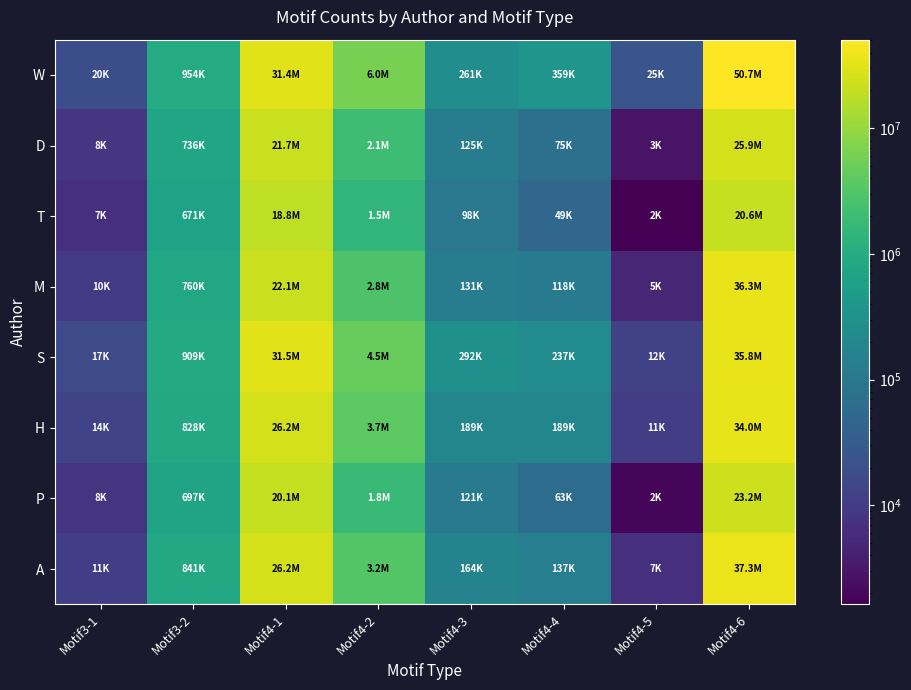

Which has a higher value, Motif3-1 or Motif4-1?

Motif4-1